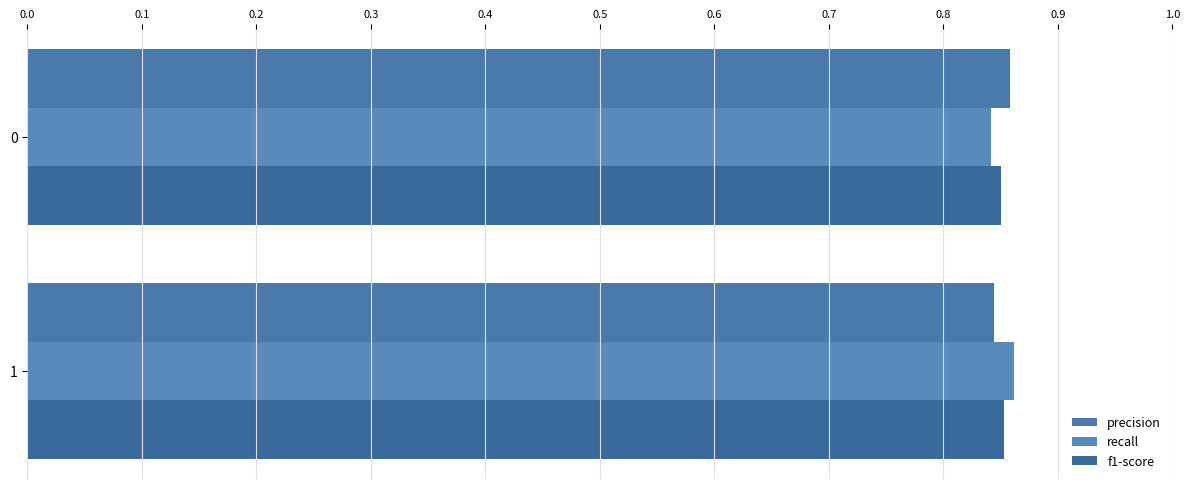

What is the average value of the f1-score series?

0.9